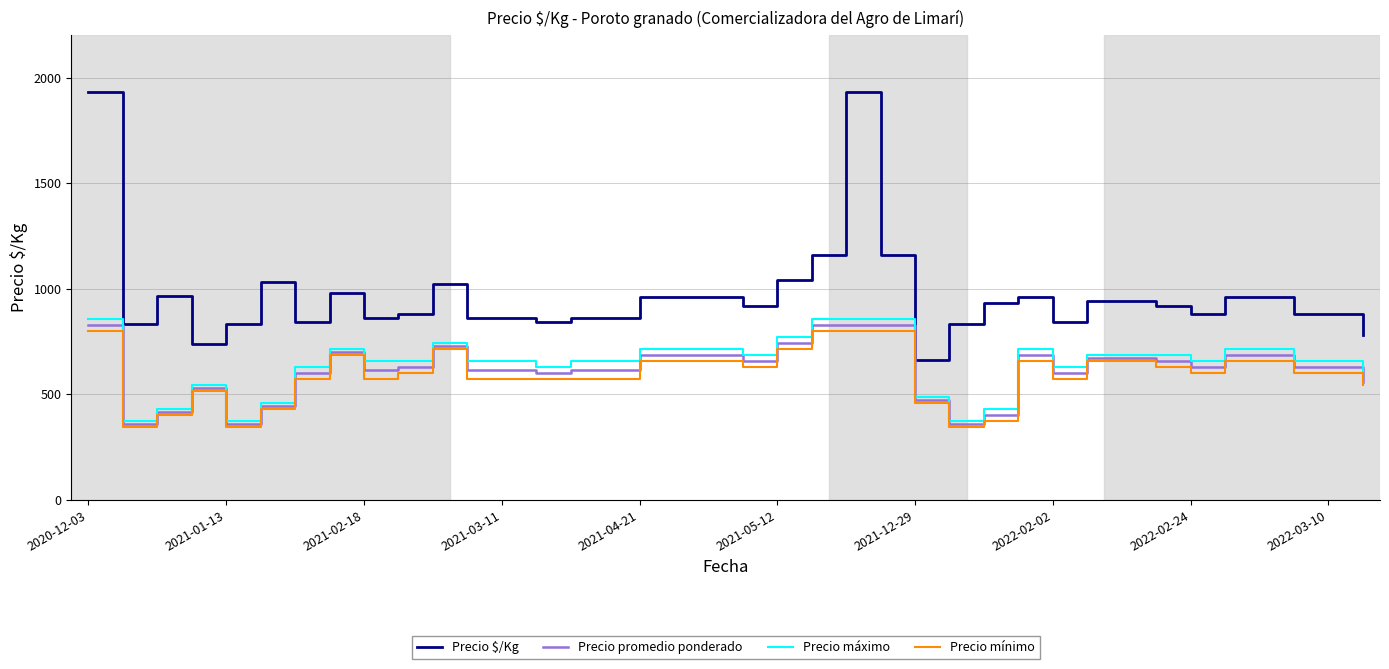

True or false: Precio $/Kg and Precio máximo cross at least once.

False